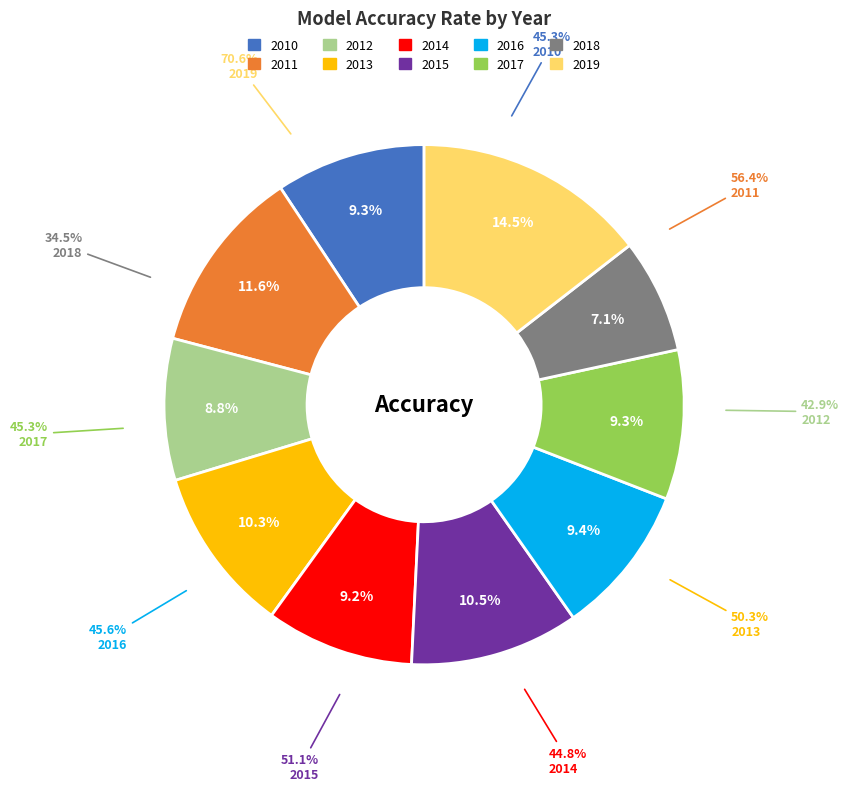

To the nearest percent, what is the combined percentage of 2010 and 2016?

19%